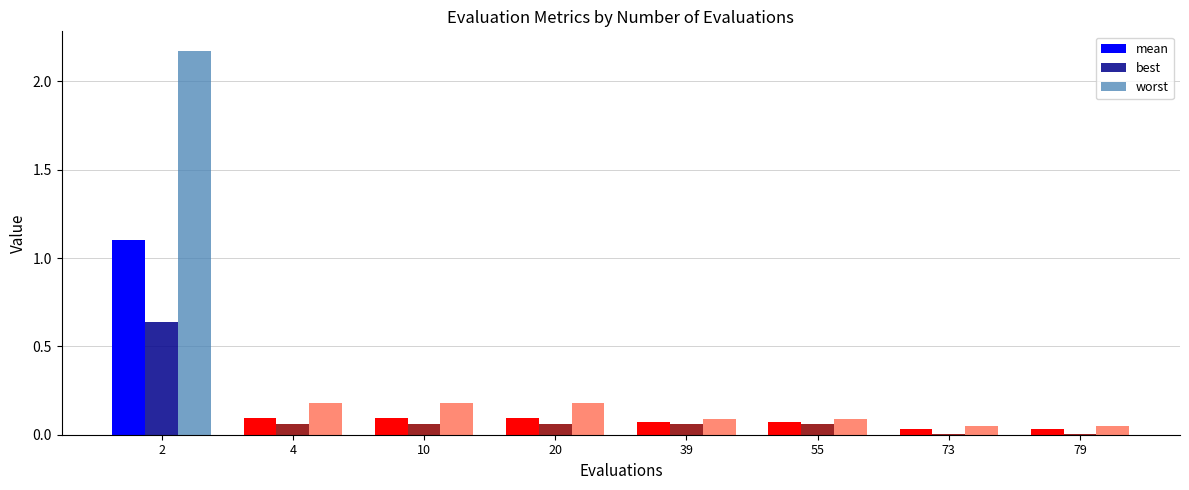

Which series has the largest range (max minus min)?

worst